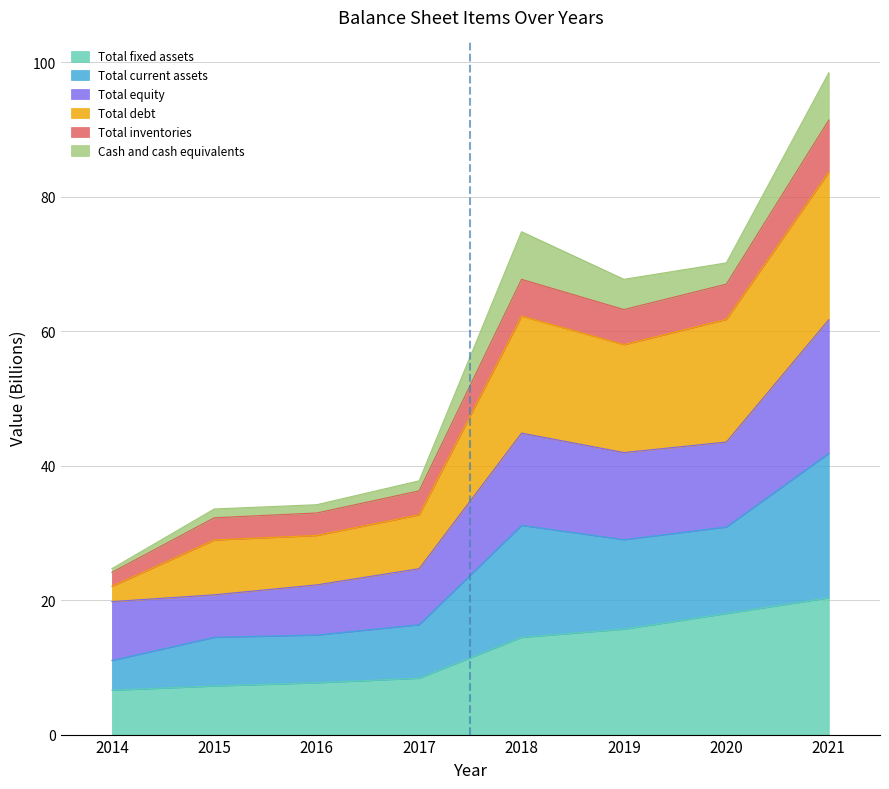

What is the minimum value for Total fixed assets?

6.6